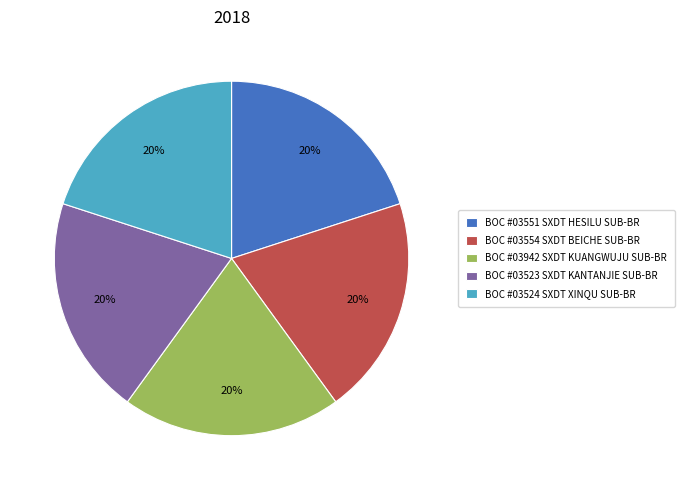

Count the number of slices in the pie.

5